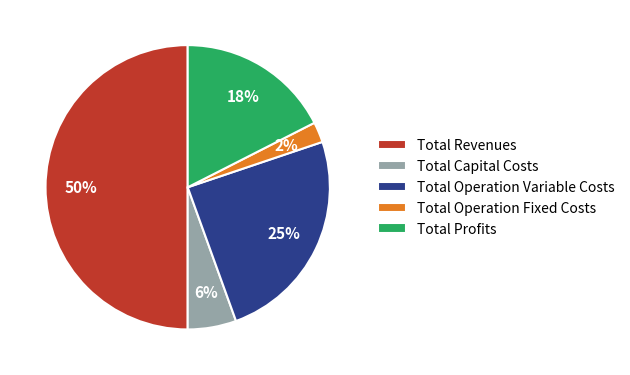

Between Total Capital Costs and Total Operation Variable Costs, which is larger?

Total Operation Variable Costs